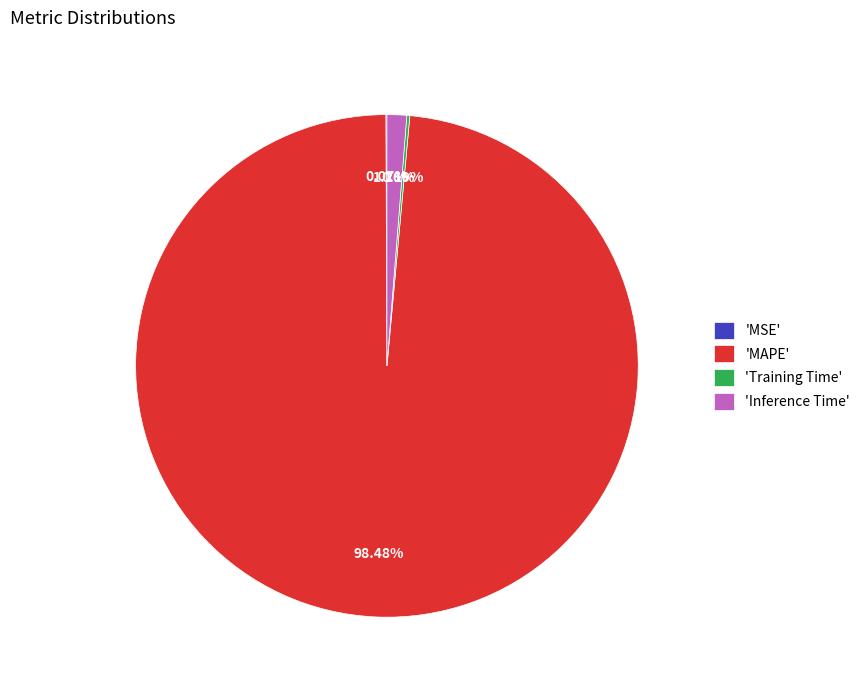

Which category has the biggest portion of the pie?

'MAPE'